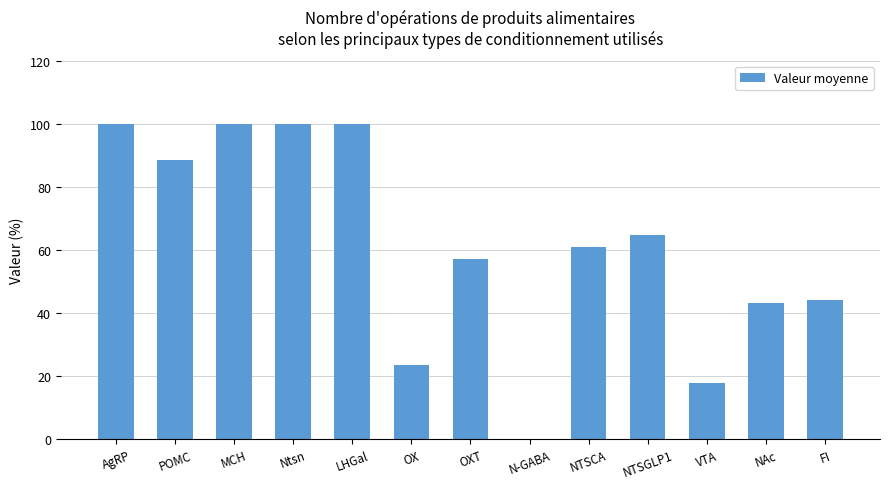

True or false: the data shows 57.3 at OXT.

True